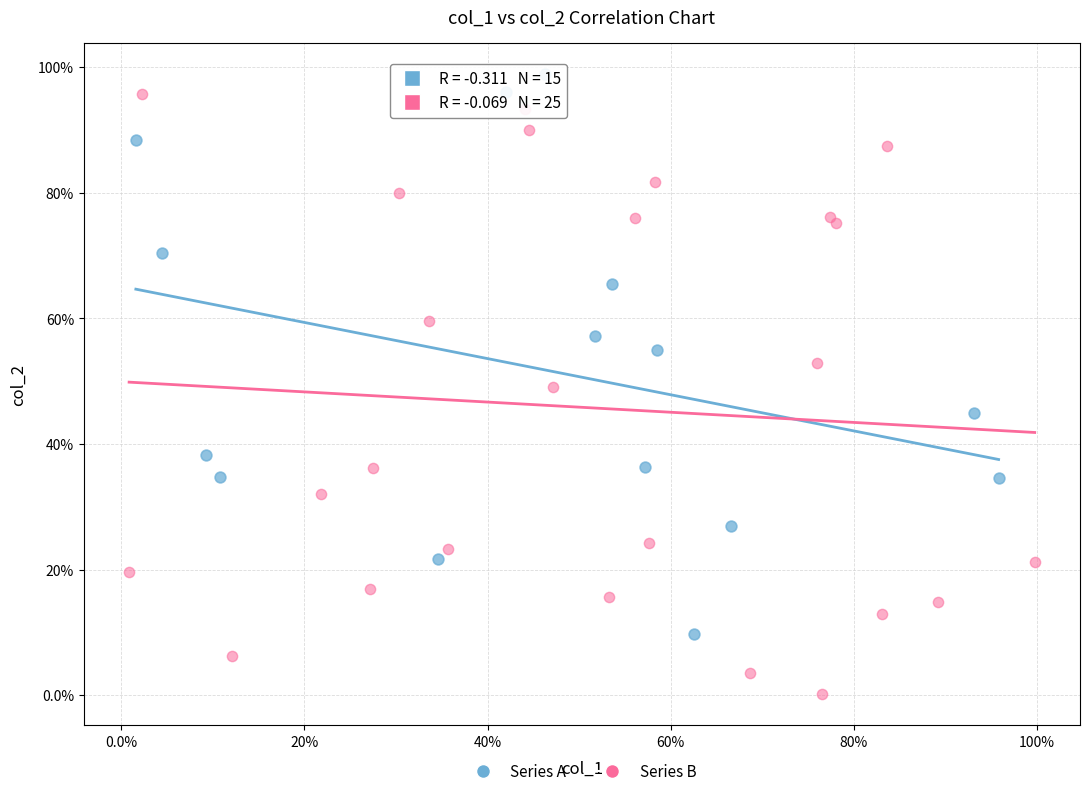

What are all the series names shown in the legend?

Series A, Series B